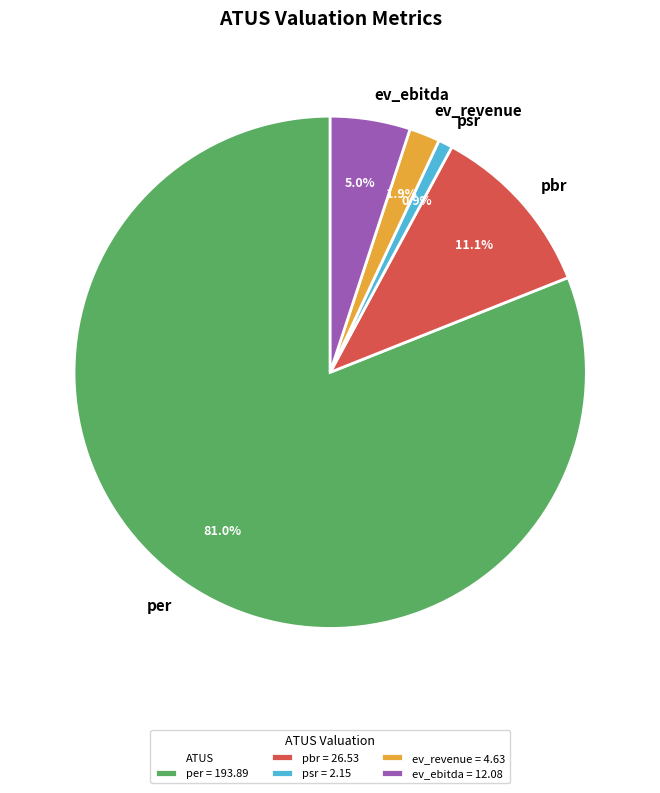

What is the largest slice in the pie chart?

per